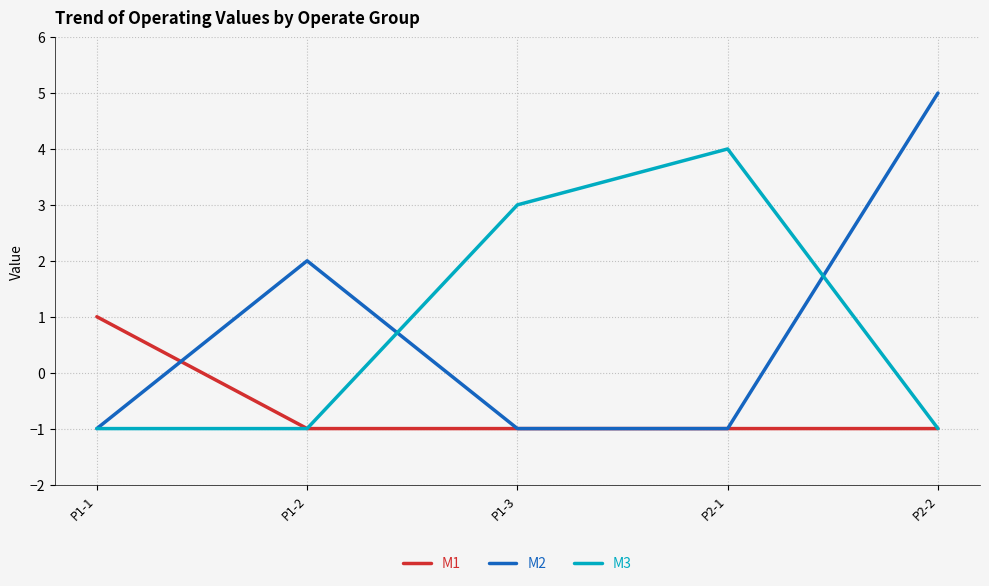

Rank the series by their maximum value, from lowest to highest.

M1, M3, M2